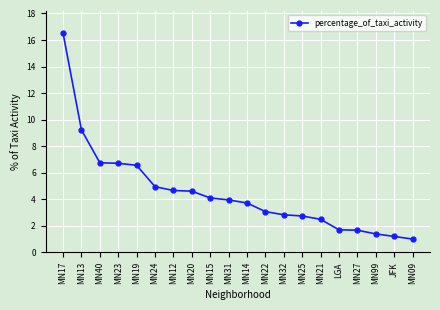

What is the difference between the maximum and minimum values?

15.5